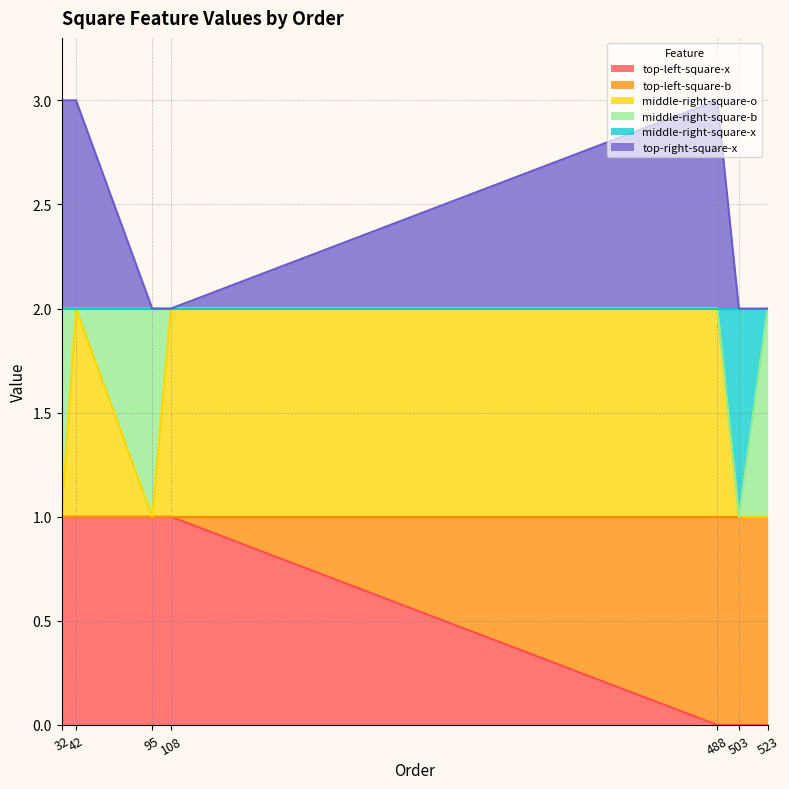

True or false: top-left-square-x has a value of 1 at 95.

True